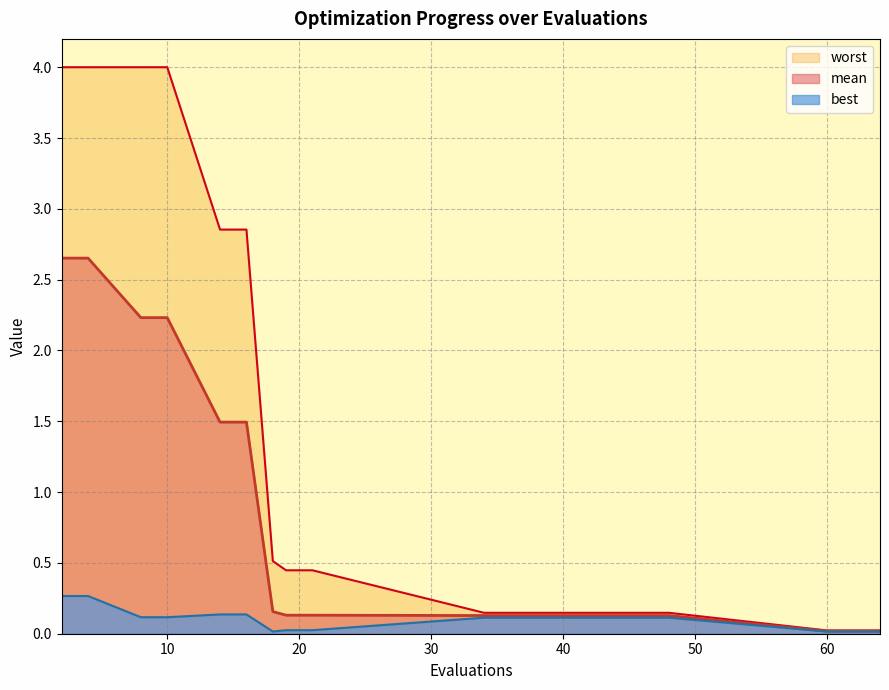

Which series changed the most between 10 and 21?

worst